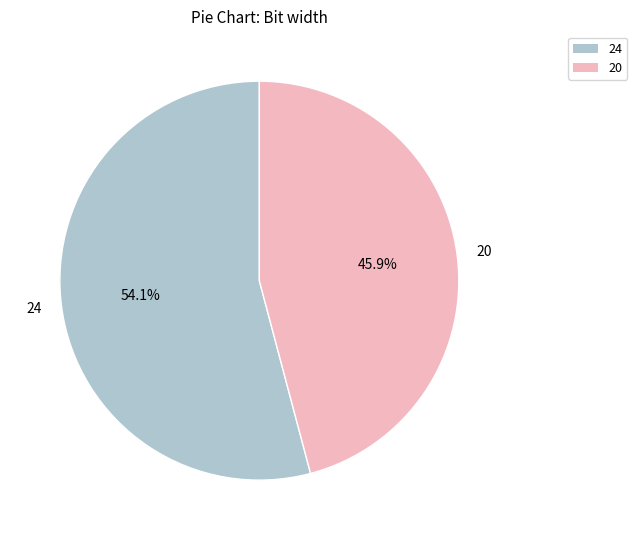

Which category has the biggest portion of the pie?

24